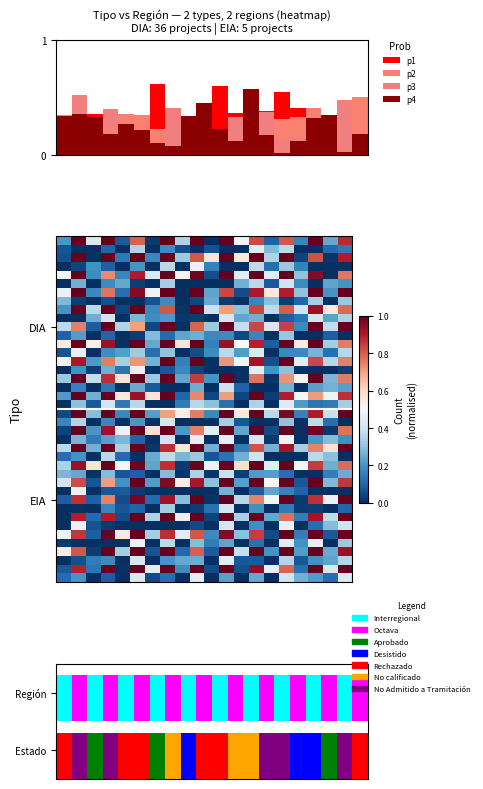

True or false: Octava has a value of 7 at DIA.

False